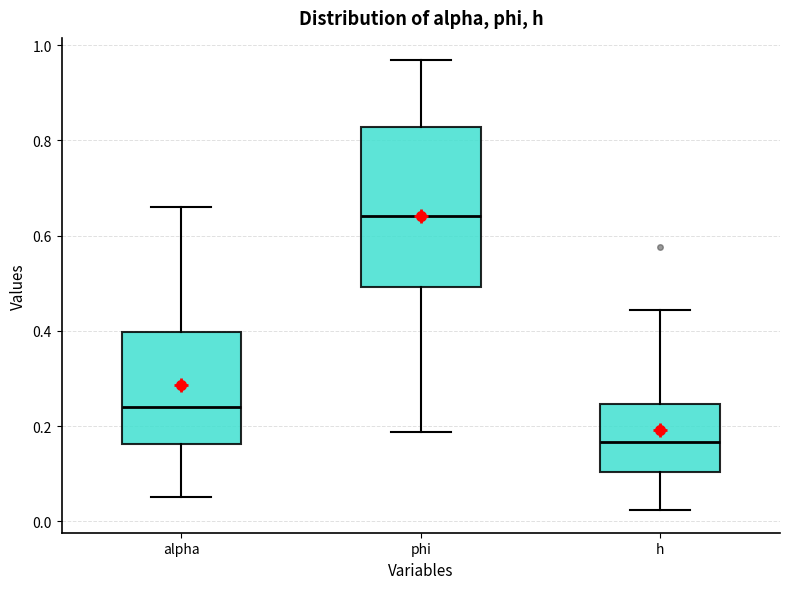

Reading left to right, read every box against the y-axis: the position of its median line, the range the box covers, and the ends of its whiskers. The values are not printed on the chart, so give them approximately, as read against the axis.

alpha: median 0.24, box 0.16 to 0.40, whiskers 0.06 to 0.66
phi: median 0.64, box 0.50 to 0.82, whiskers 0.18 to 0.96
h: median 0.16, box 0.10 to 0.24, whiskers 0.02 to 0.44